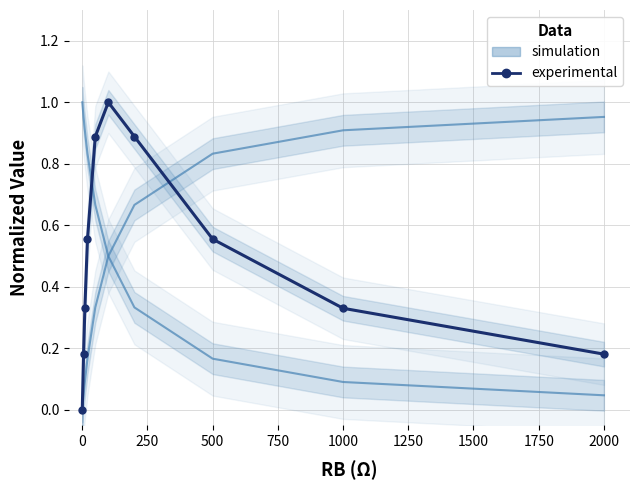

What position from the right is 250?

8